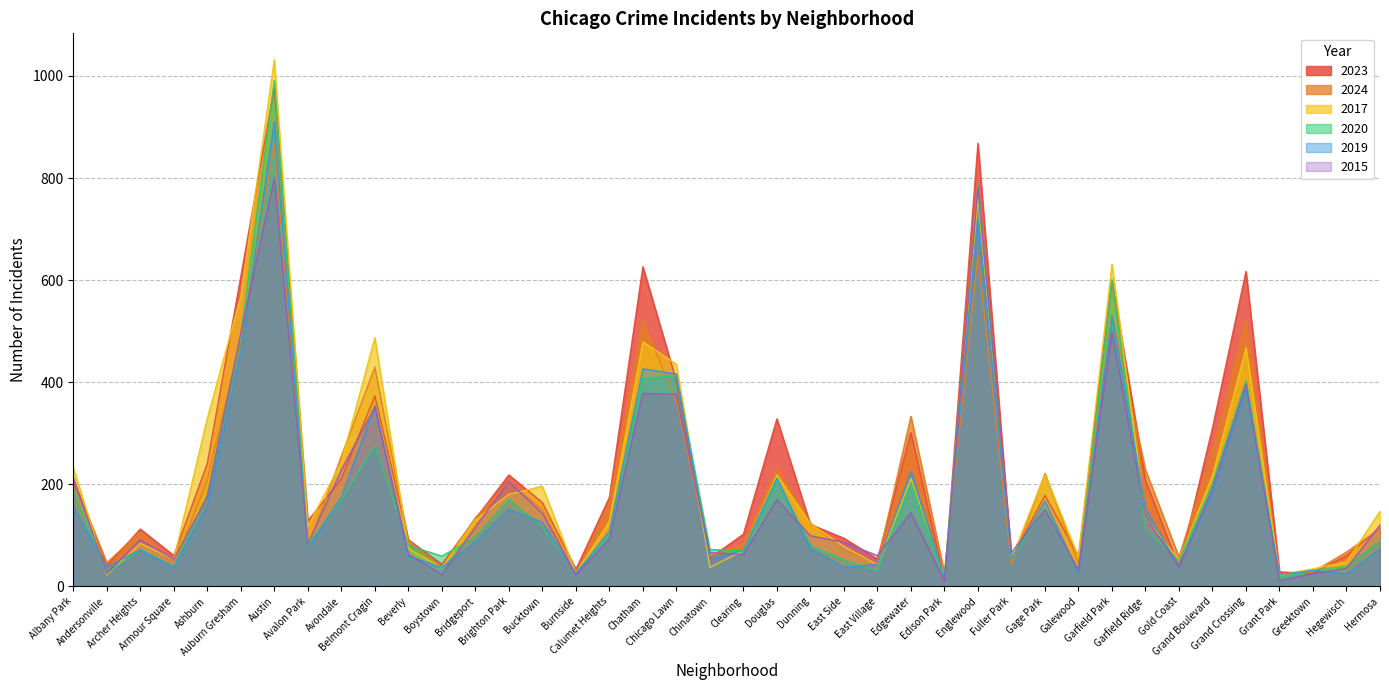

How many data points does each series have?

40